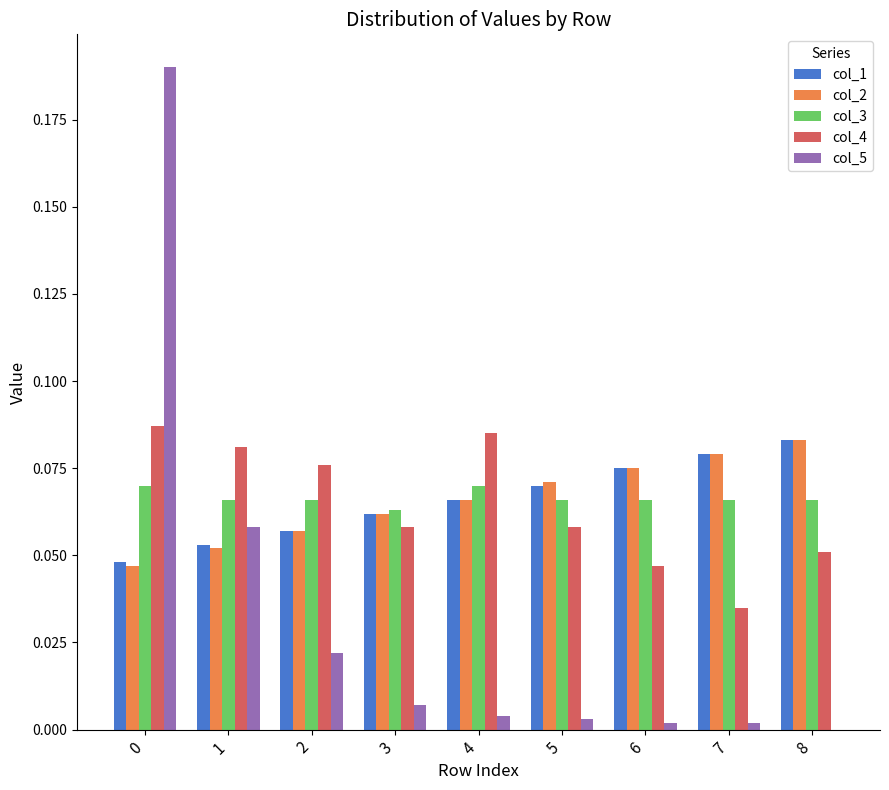

What is the total value across all series at 8?

0.3